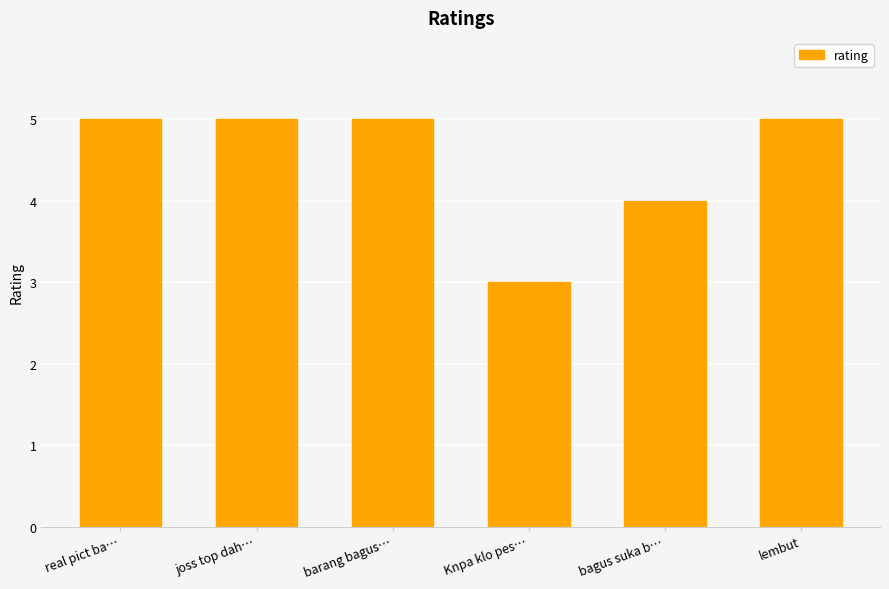

What value does the data have at barang bagus…?

5